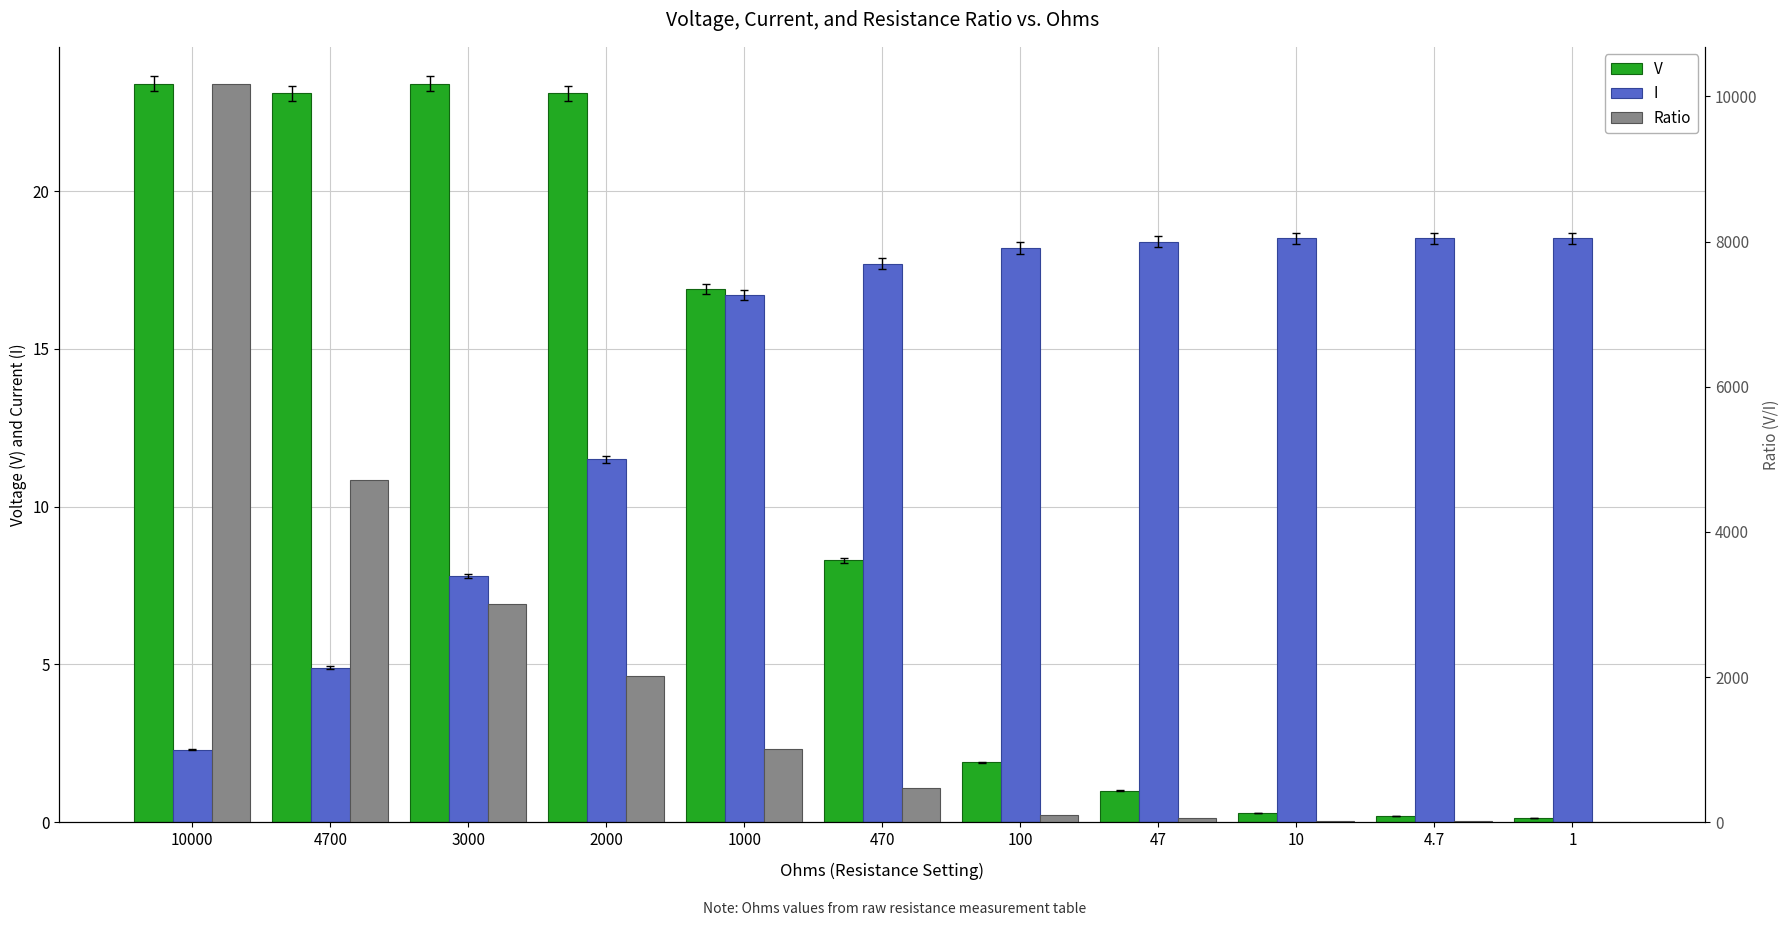

How many groups of bars are there?

11